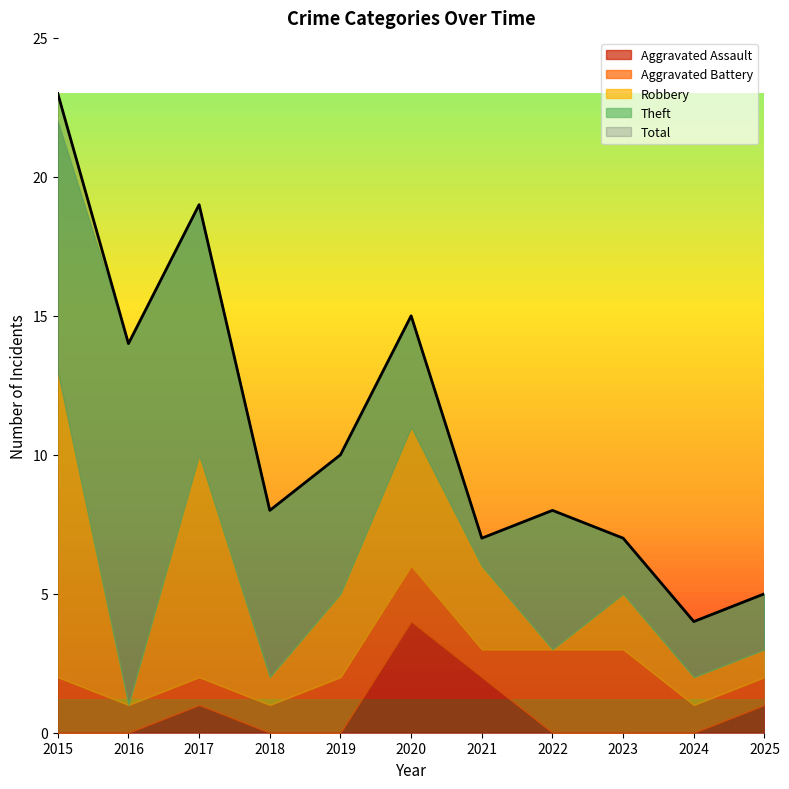

What is the difference between the maximum and minimum values in the Aggravated Battery series?

2